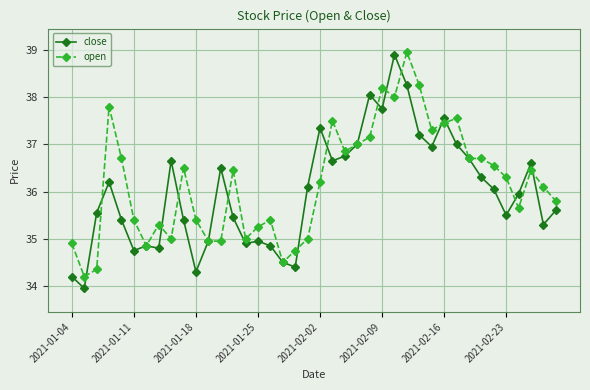

What are all the series names shown in the legend?

close, open